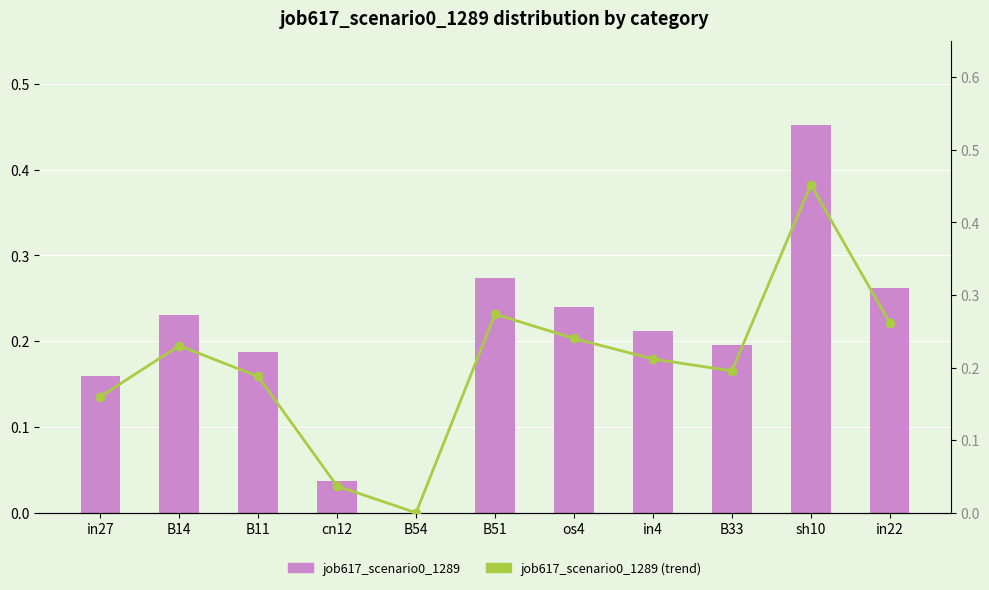

Which series has the widest spread of values?

job617_scenario0_1289